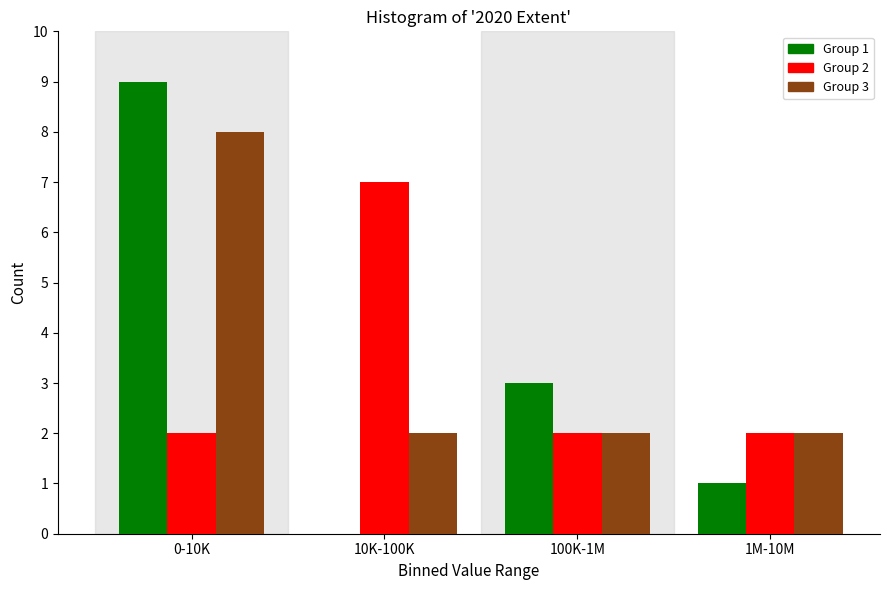

Reading right to left, extract all data points from this chart.

Group 1: 1M-10M=1	100K-1M=3	10K-100K=0	0-10K=9
Group 2: 1M-10M=2	100K-1M=2	10K-100K=7	0-10K=2
Group 3: 1M-10M=2	100K-1M=2	10K-100K=2	0-10K=8